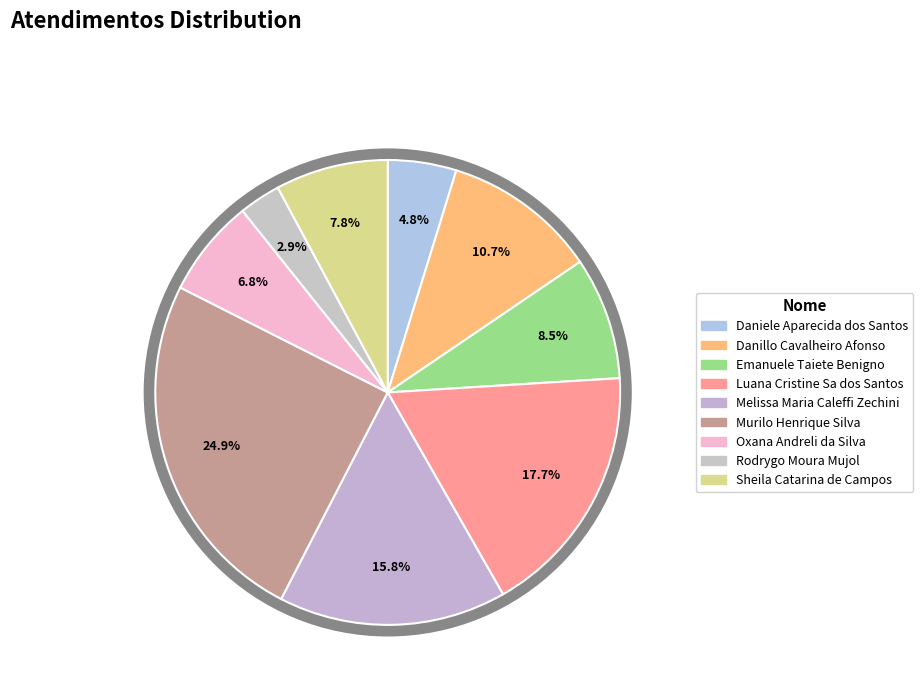

Which category has the smallest portion of the pie?

Rodrygo Moura Mujol